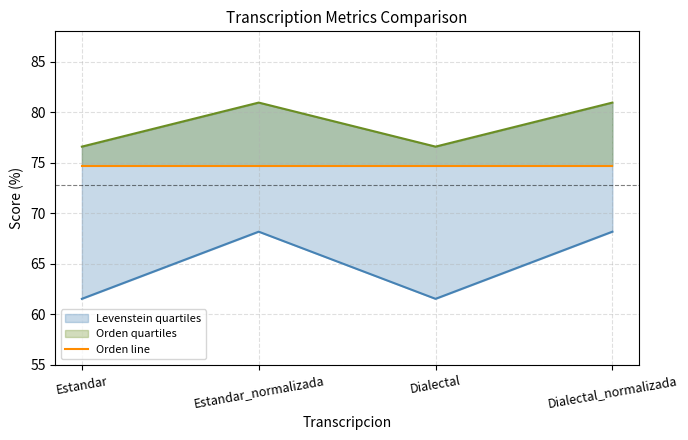

Reading left to right, extract all data points from this chart.

Levenstein: Estandar=61.5	Estandar_normalizada=68.2	Dialectal=61.5	Dialectal_normalizada=68.2
Parcial: Estandar=76.6	Estandar_normalizada=81.0	Dialectal=76.6	Dialectal_normalizada=81.0